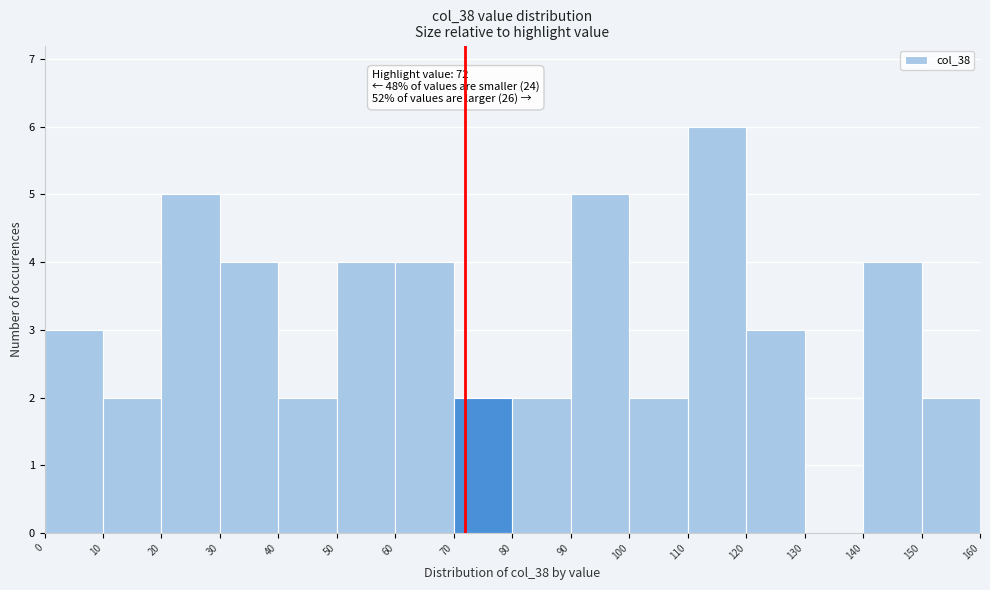

Over which range of the x-axis is the bar tallest?

110 to 120